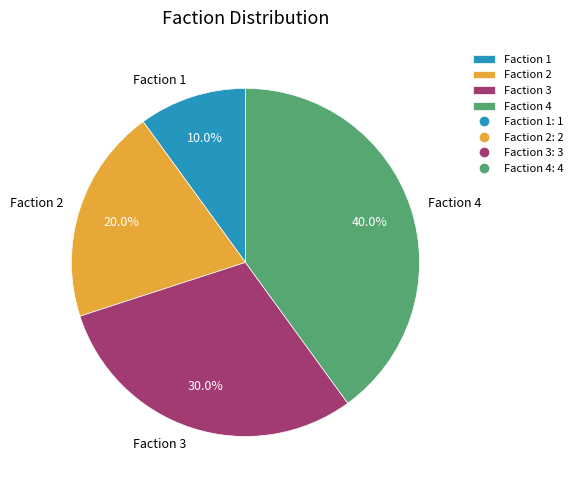

Which category has the biggest portion of the pie?

Faction 4